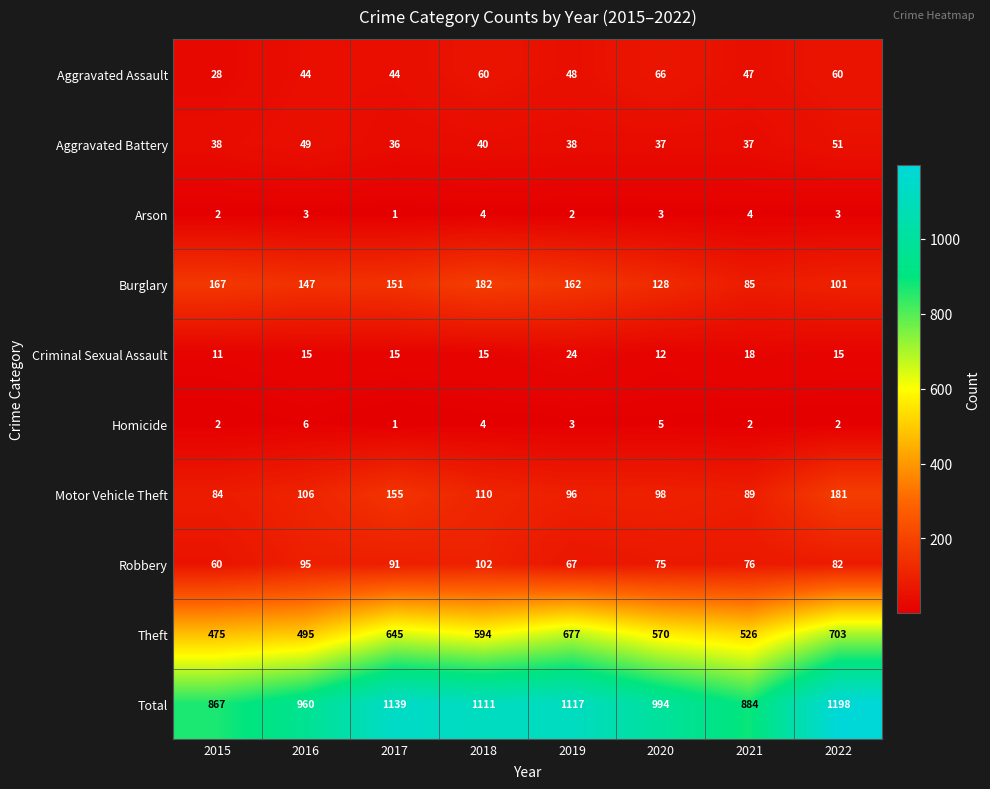

Where is Homicide nearest to the value 3?

2019